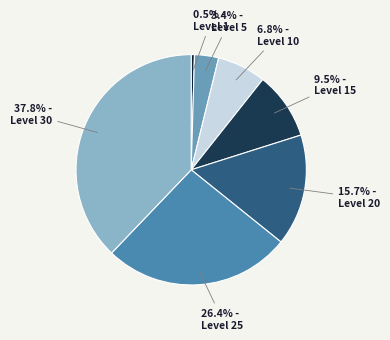

What is the total percentage of Level 25 and Level 20?

42.0%